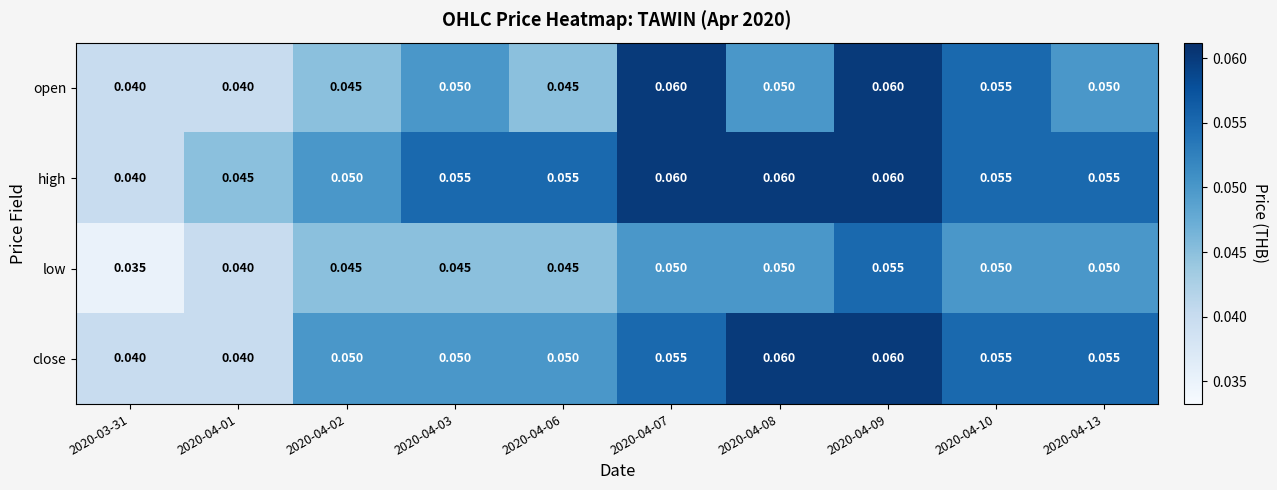

Which series changed the most between 2020-04-08 and 2020-04-09?

open